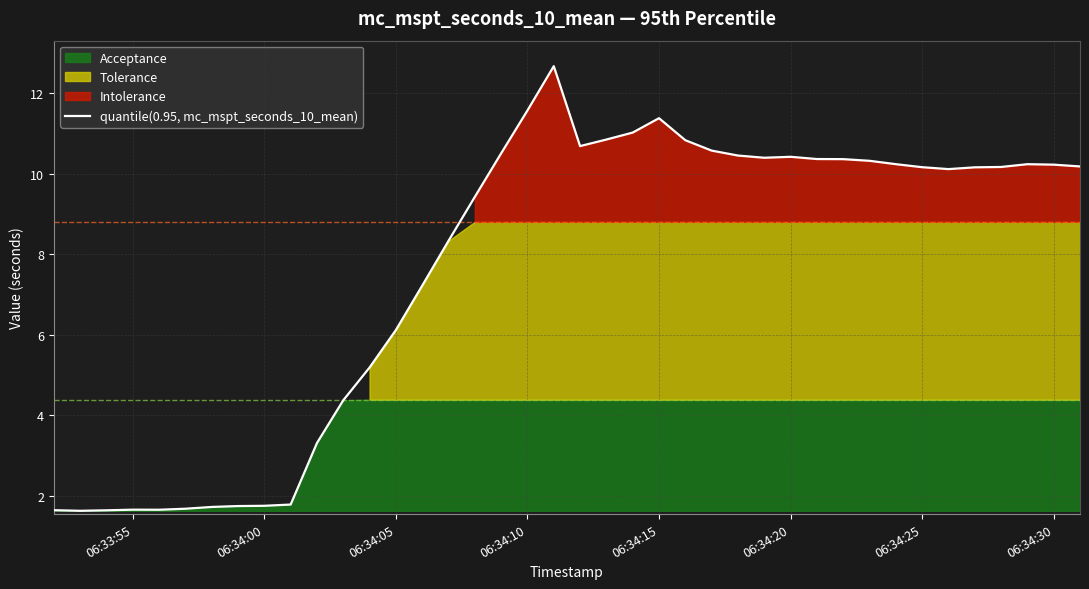

What is the highest value of the quantile(0.95, mc_mspt_seconds_10_mean) series?

12.7